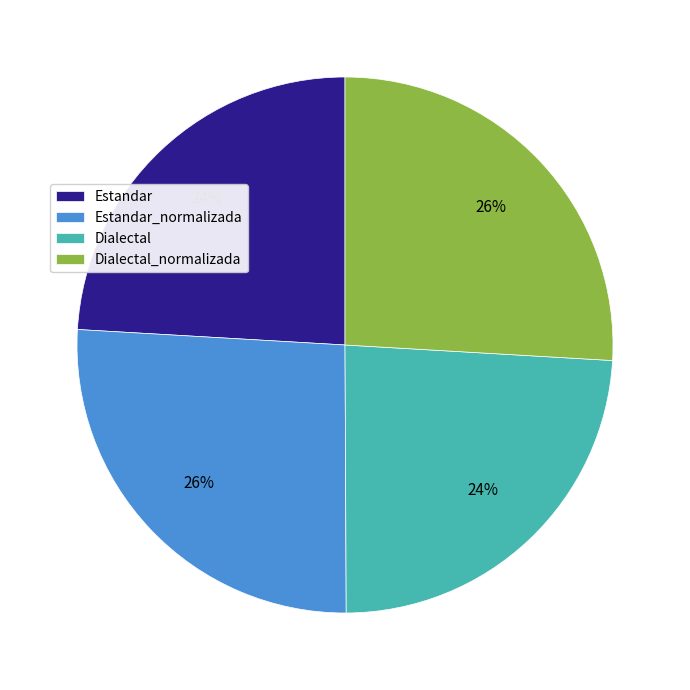

To the nearest percent, what is the combined percentage of Dialectal_normalizada and Estandar?

50%